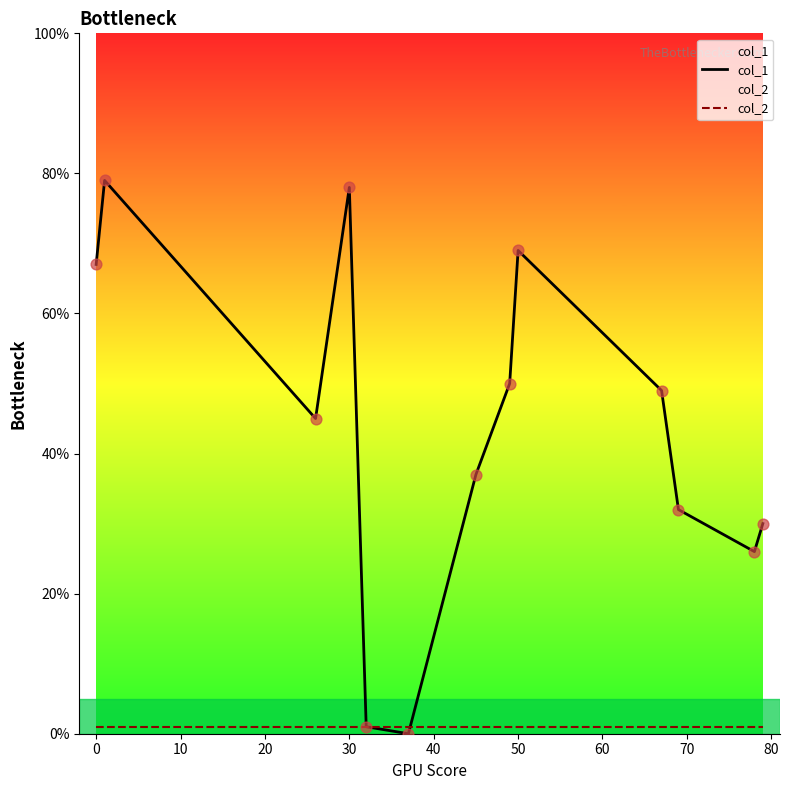

Which series has the widest spread of Y values?

col_1